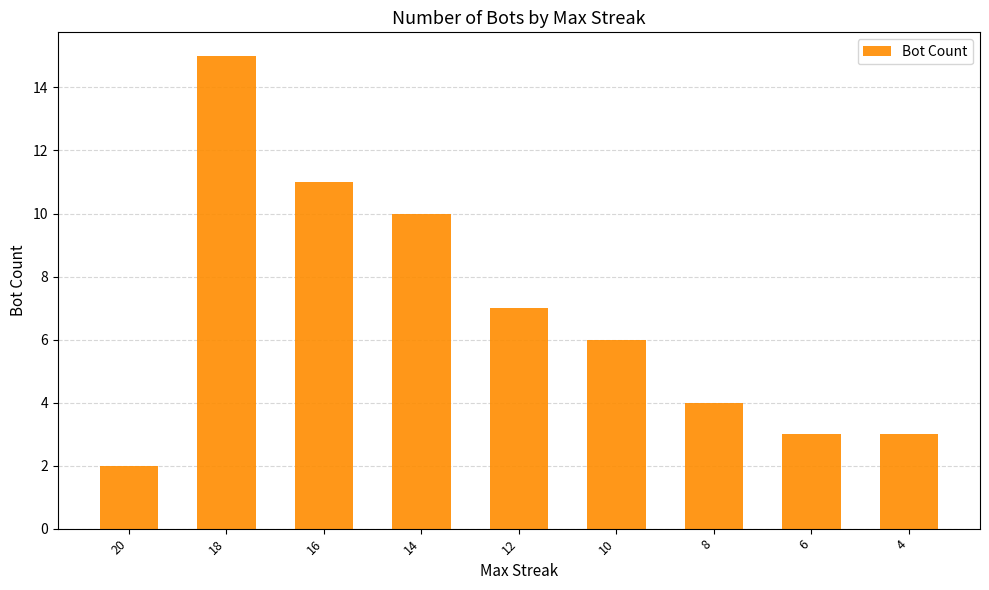

What is the sum of all values?

61